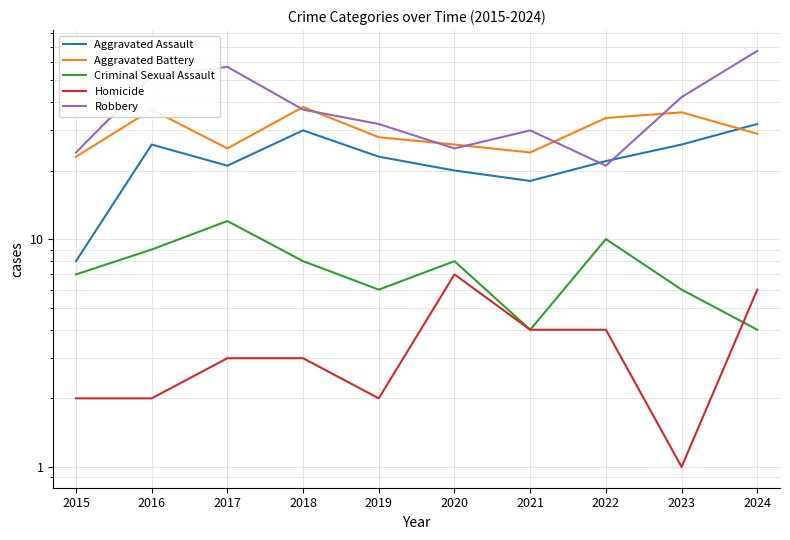

How many values in the Aggravated Assault series are below 23?

5